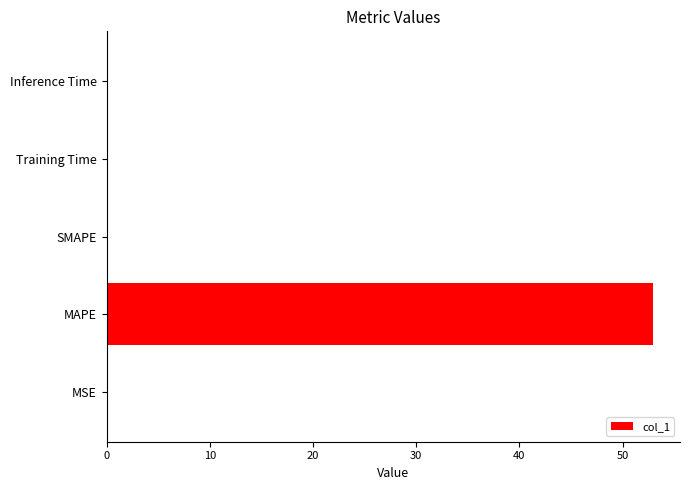

Which has a higher value, Training Time or MAPE?

MAPE